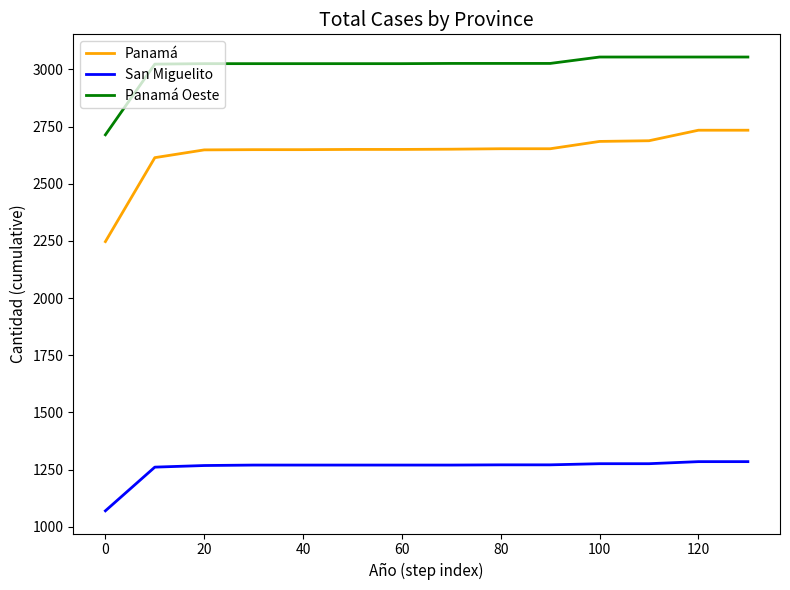

List the series in order of their overall mean, highest first.

Panamá Oeste, Panamá, San Miguelito